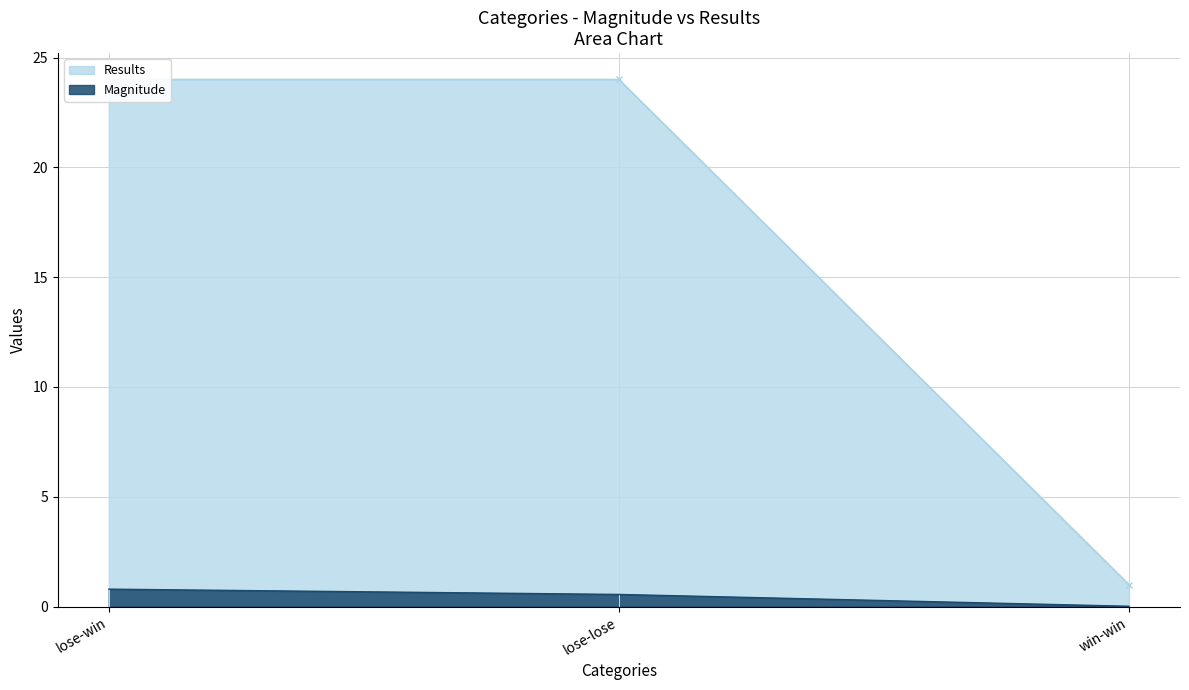

Reading left to right, transcribe all the data shown in this chart.

Magnitude: lose-win=0.8	lose-lose=0.6	win-win=0.0
Results: lose-win=24.0	lose-lose=24.0	win-win=1.0